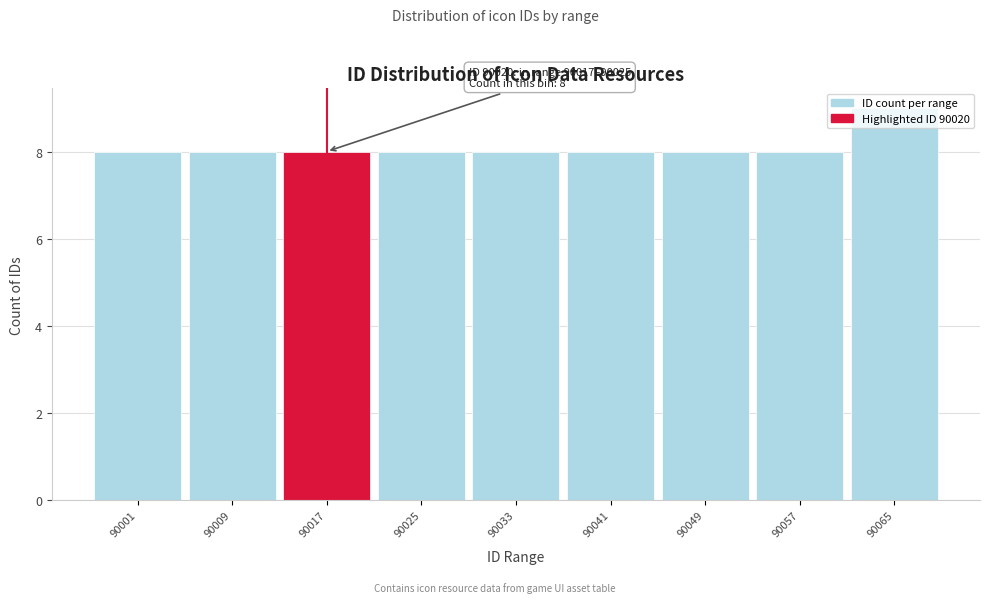

What is the ratio of the value at 90041 to the value at 90033?

1.0